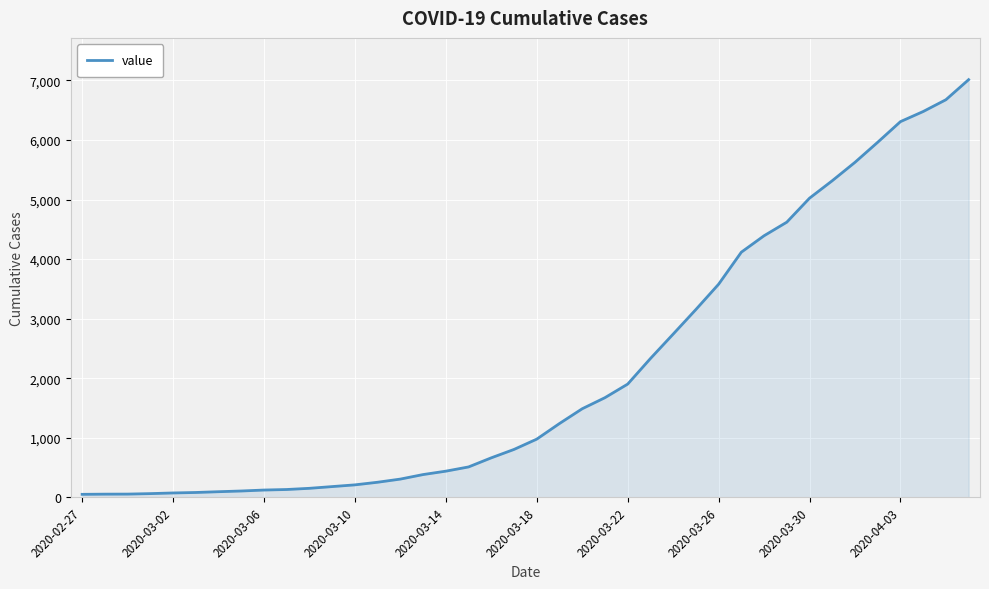

What is the minimum value shown in the chart?

50